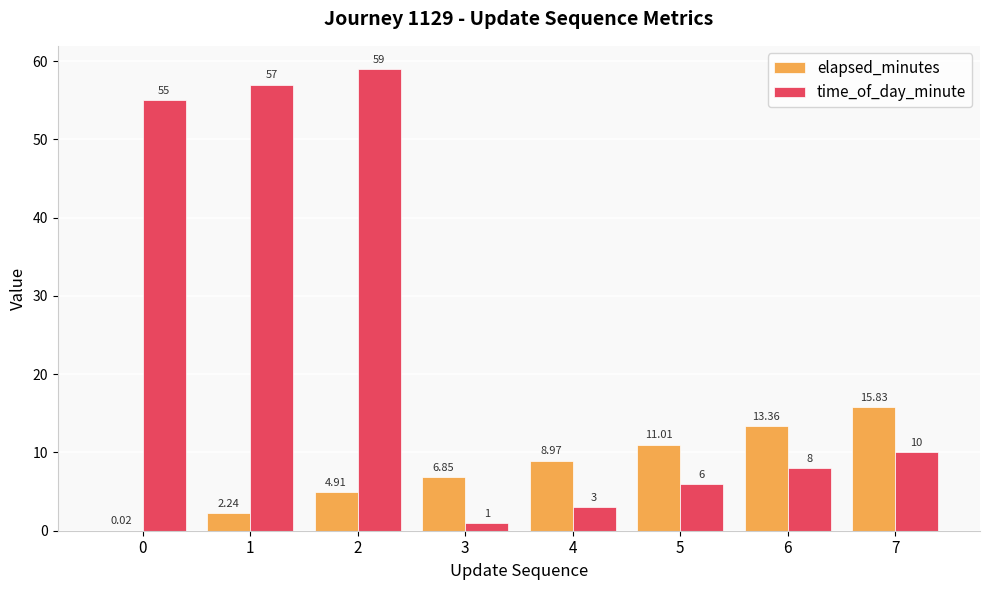

How many groups of bars are there?

8